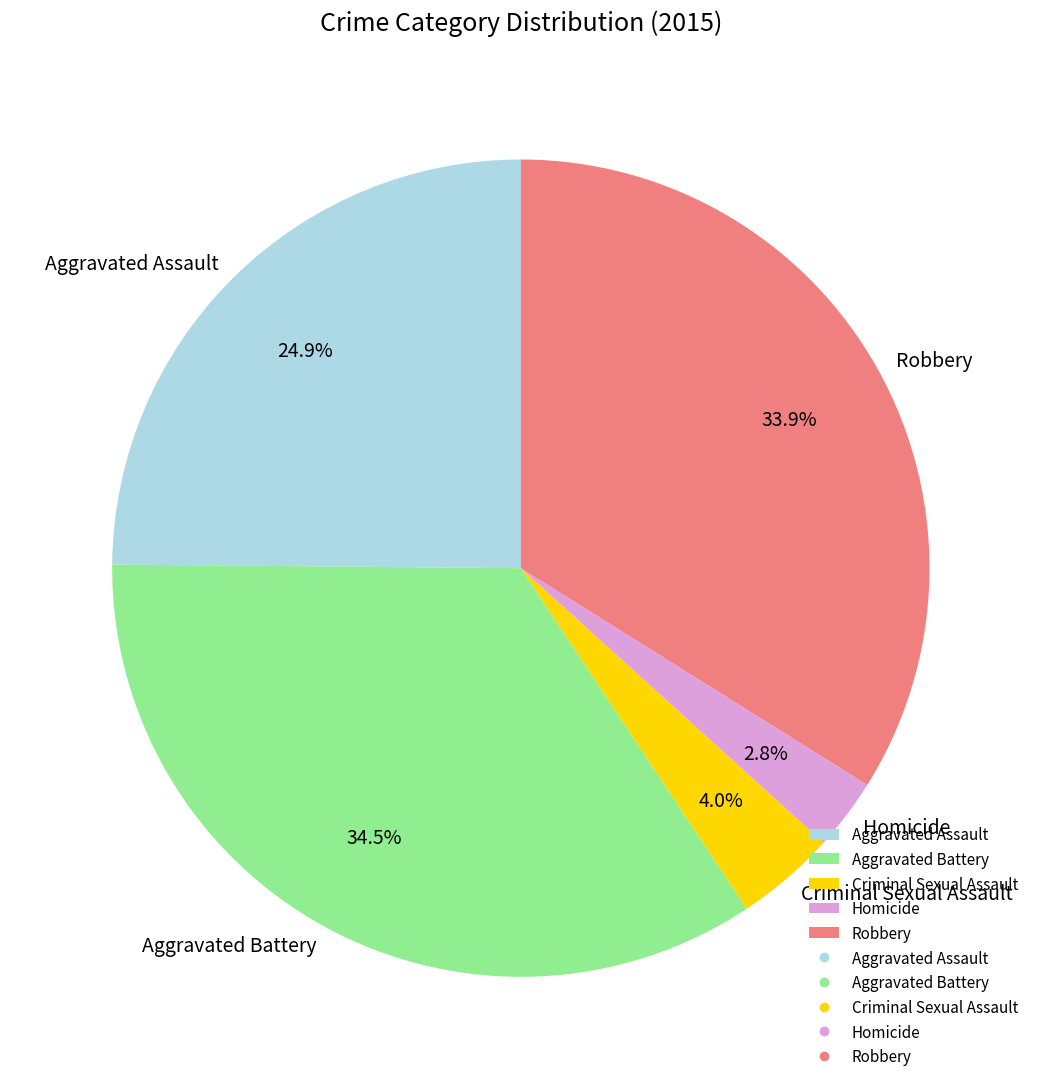

To the nearest percent, what is the difference between the largest and smallest slice percentages?

32%